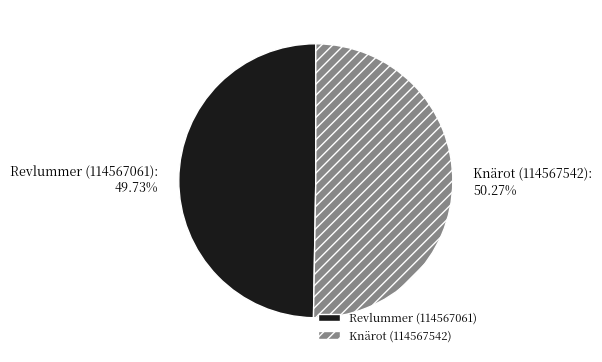

How many segments does this pie chart have?

2